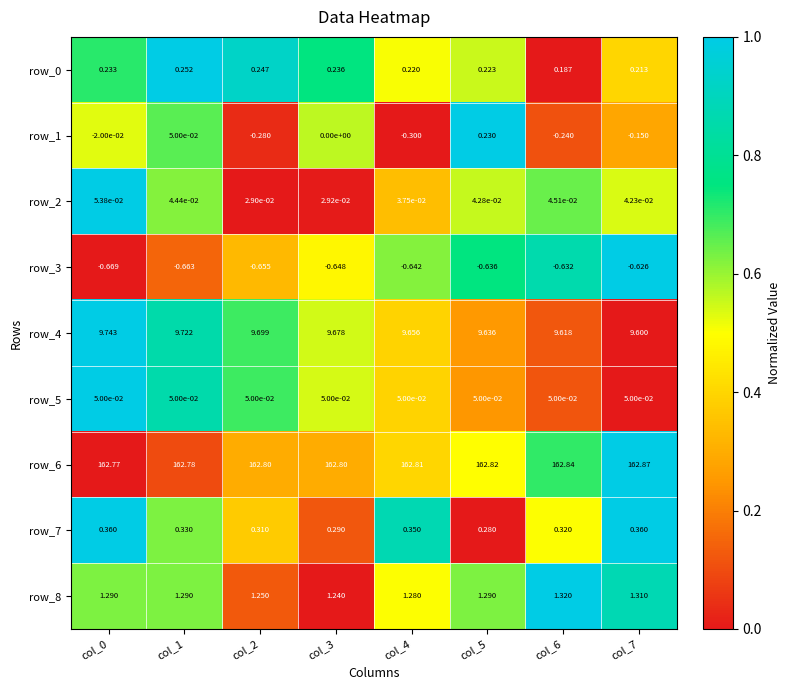

Is the value of row_2 at col_1 greater than the value of row_3 at col_7?

Yes